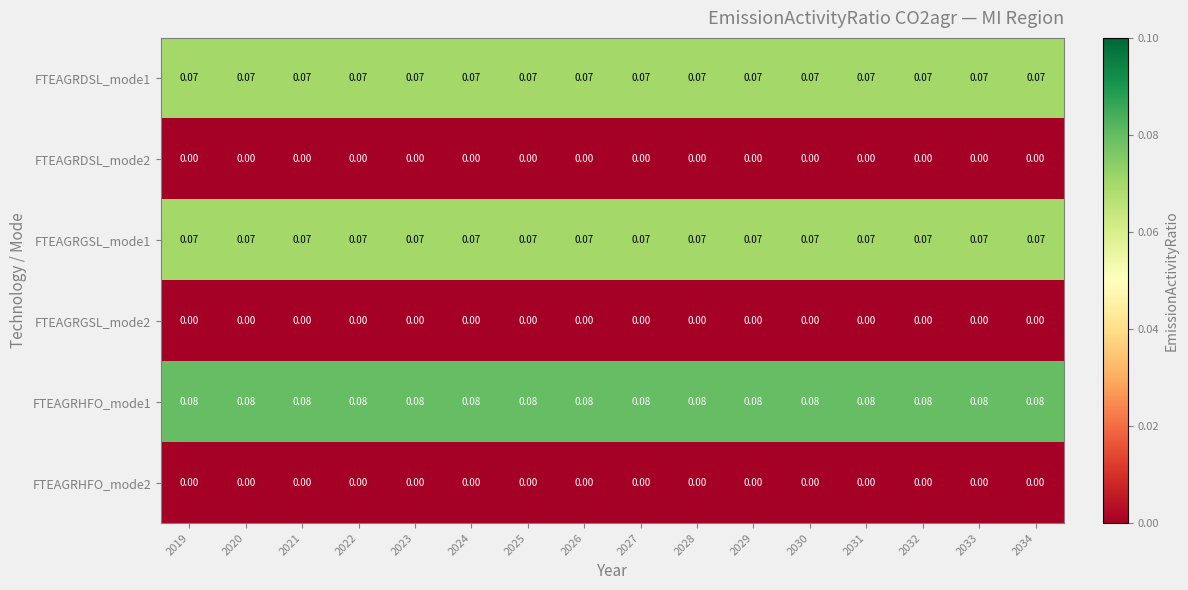

How many data points does each series have?

16